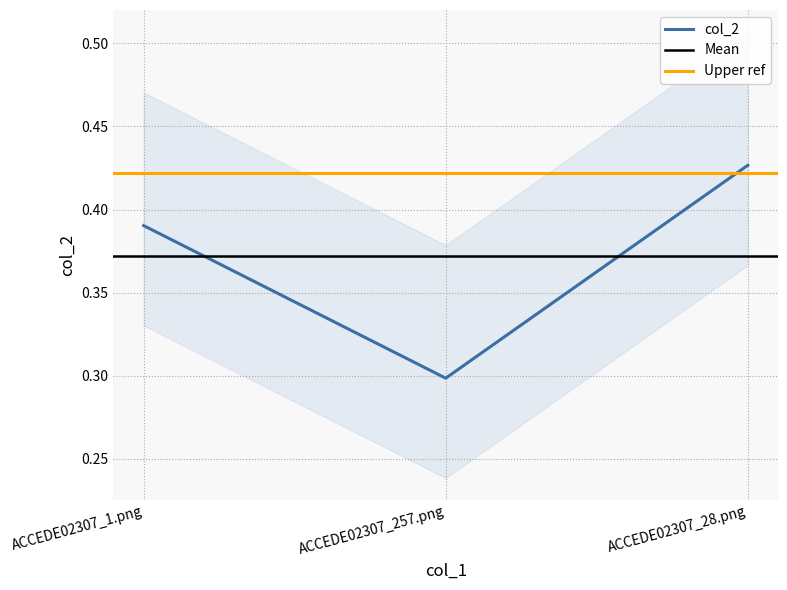

What is the difference between the maximum and minimum values?

0.1